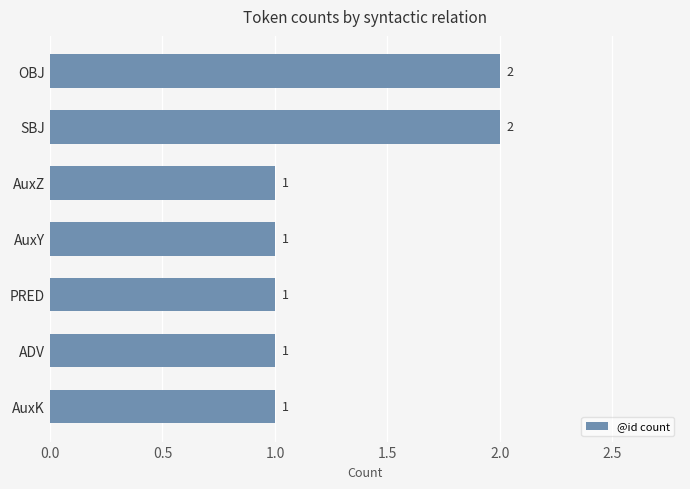

Between OBJ and AuxZ, which is larger?

OBJ